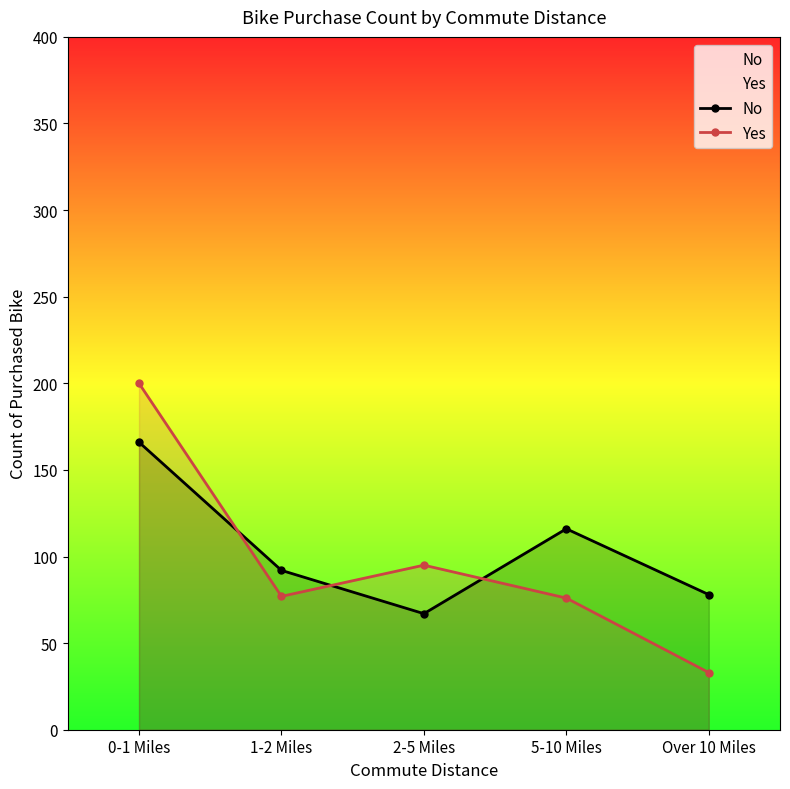

Is the value of Yes at 2-5 Miles greater than the value of No at 5-10 Miles?

No